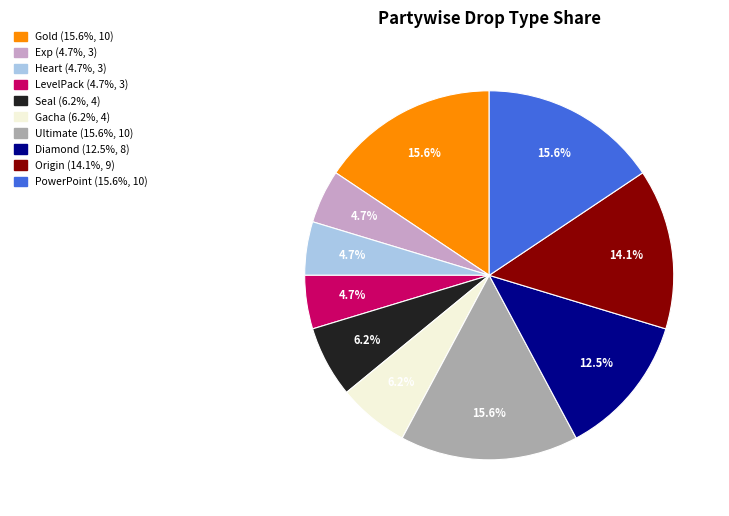

How many slices are in this pie chart?

10